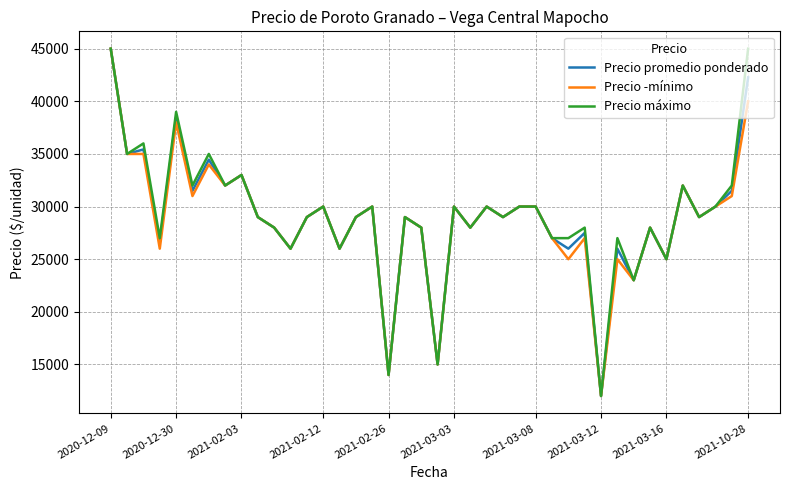

What is the greatest value displayed?

45000